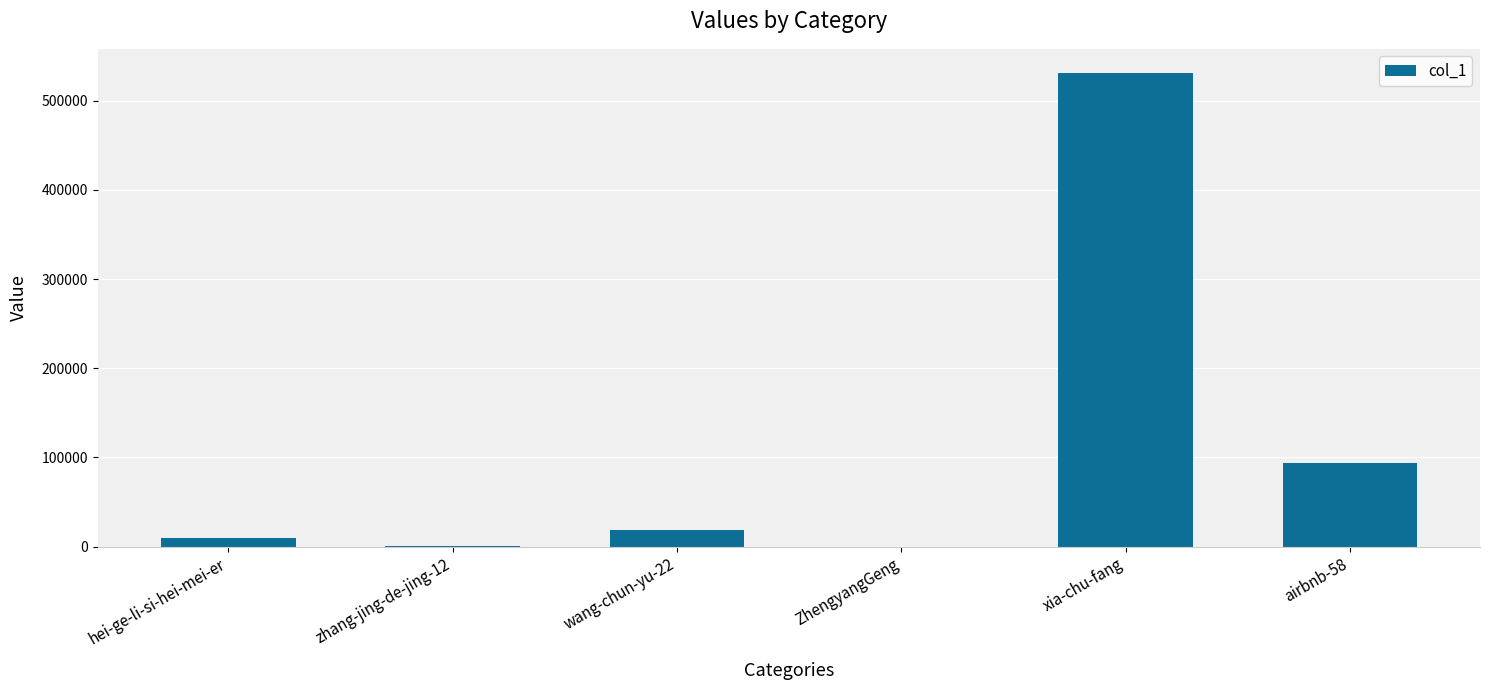

What is the greatest value displayed?

531553